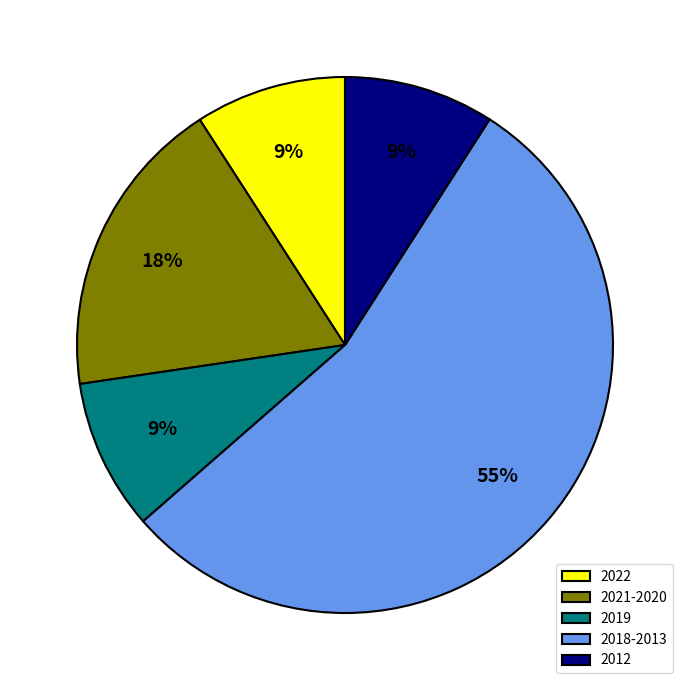

To the nearest percent, what percentage of the pie is 2012?

9%